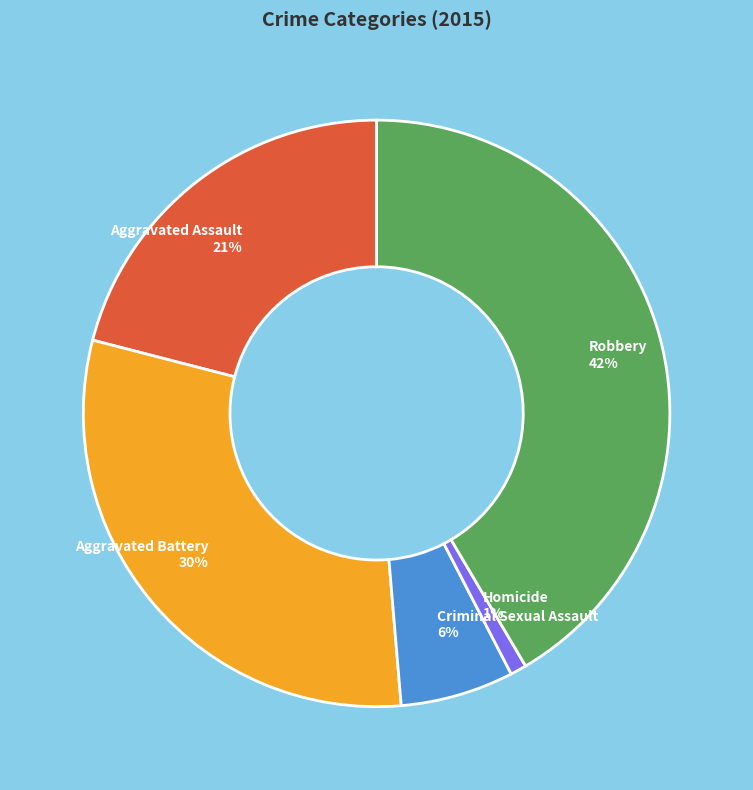

Count the number of slices in the pie.

5